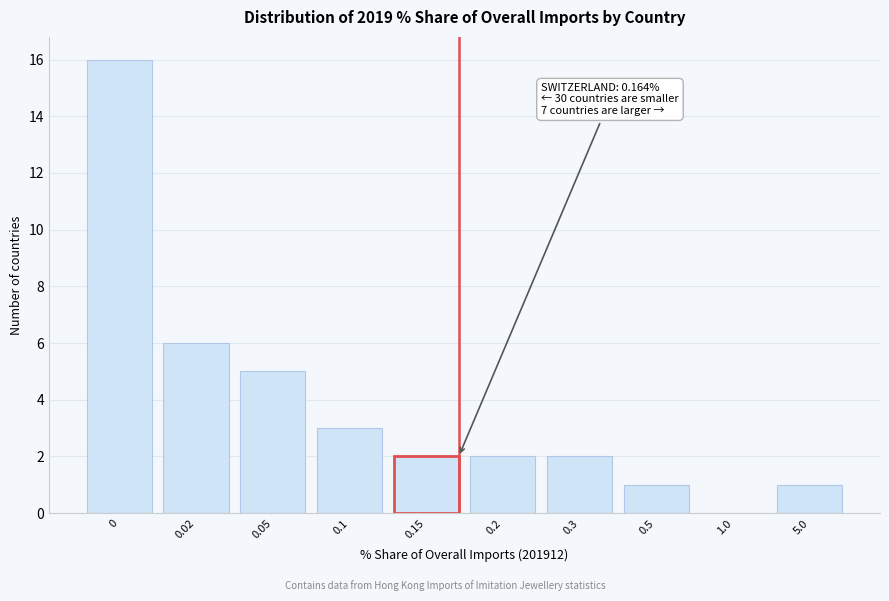

Reading left to right, extract all data points from this chart.

0=16	0.02=6	0.05=5	0.1=3	0.15=2	0.2=2	0.3=2	0.5=1	1.0=0	5.0=1